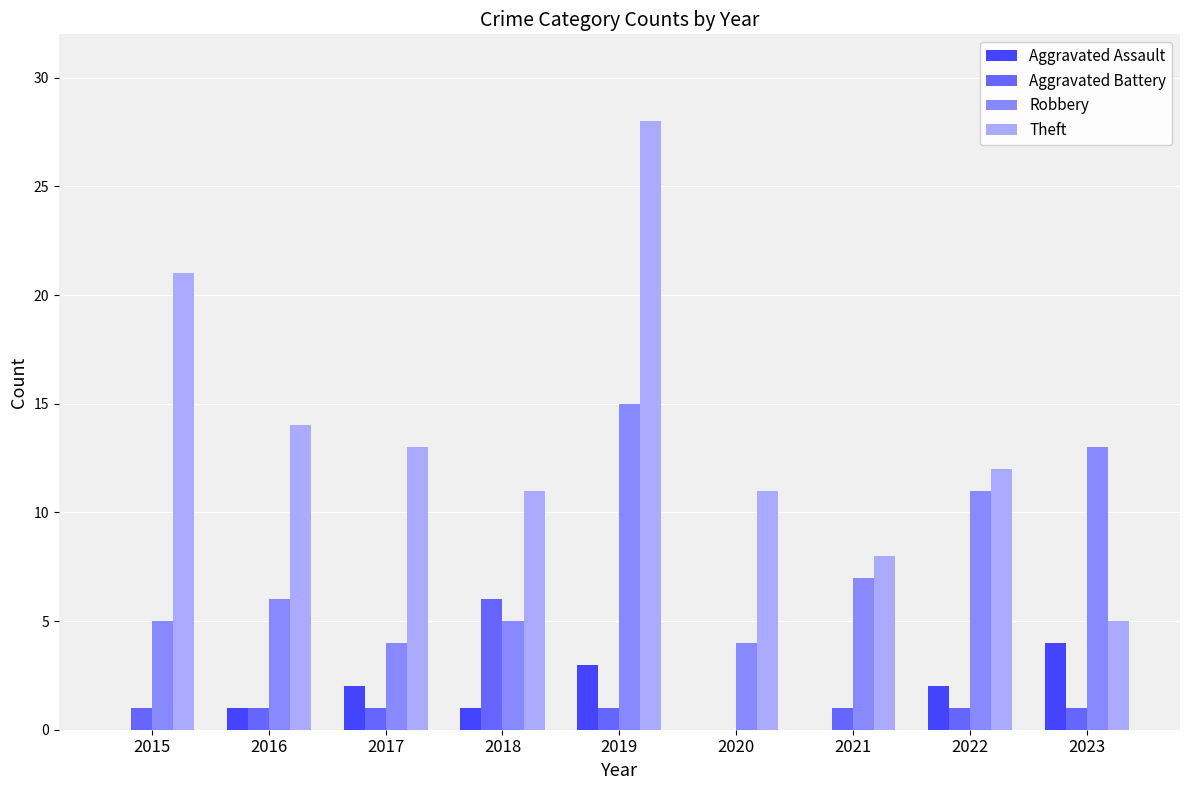

Count the number of data series in this chart.

4